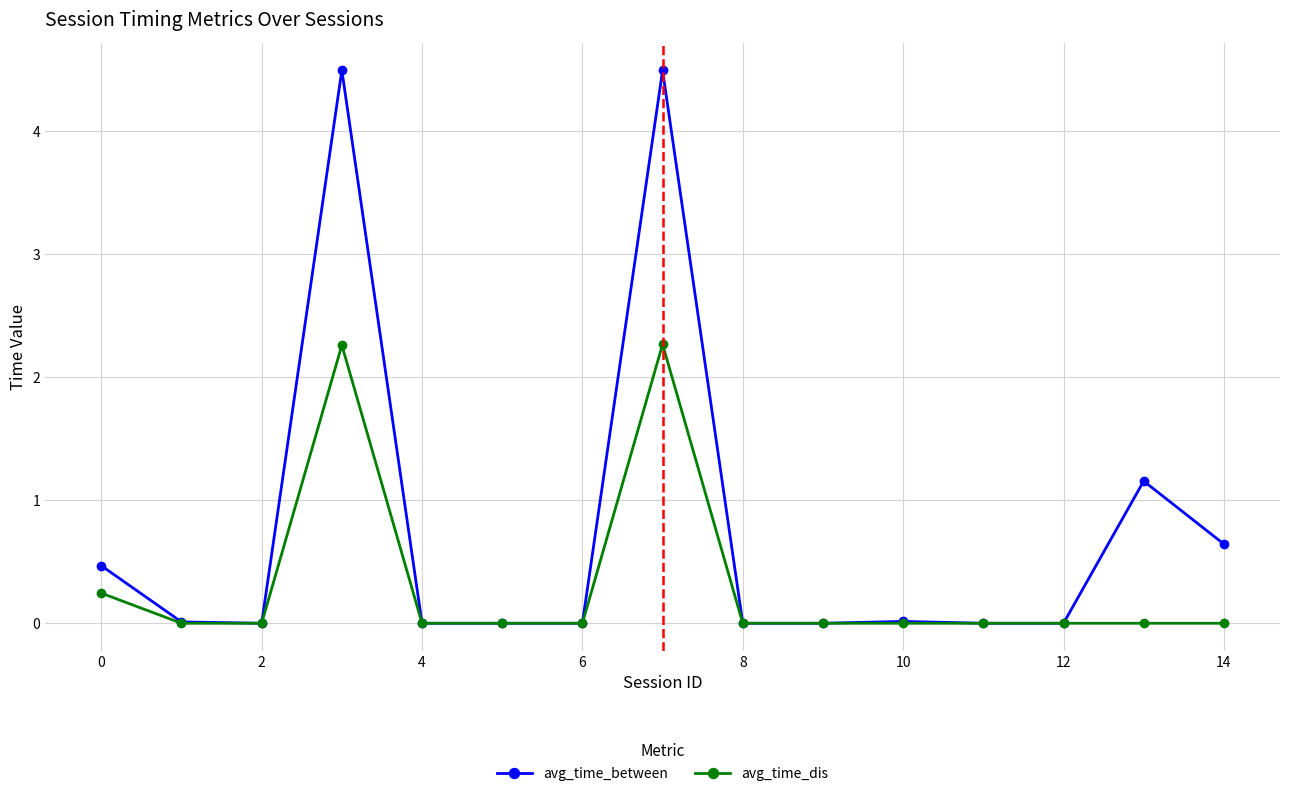

Count the number of categories in the chart.

15